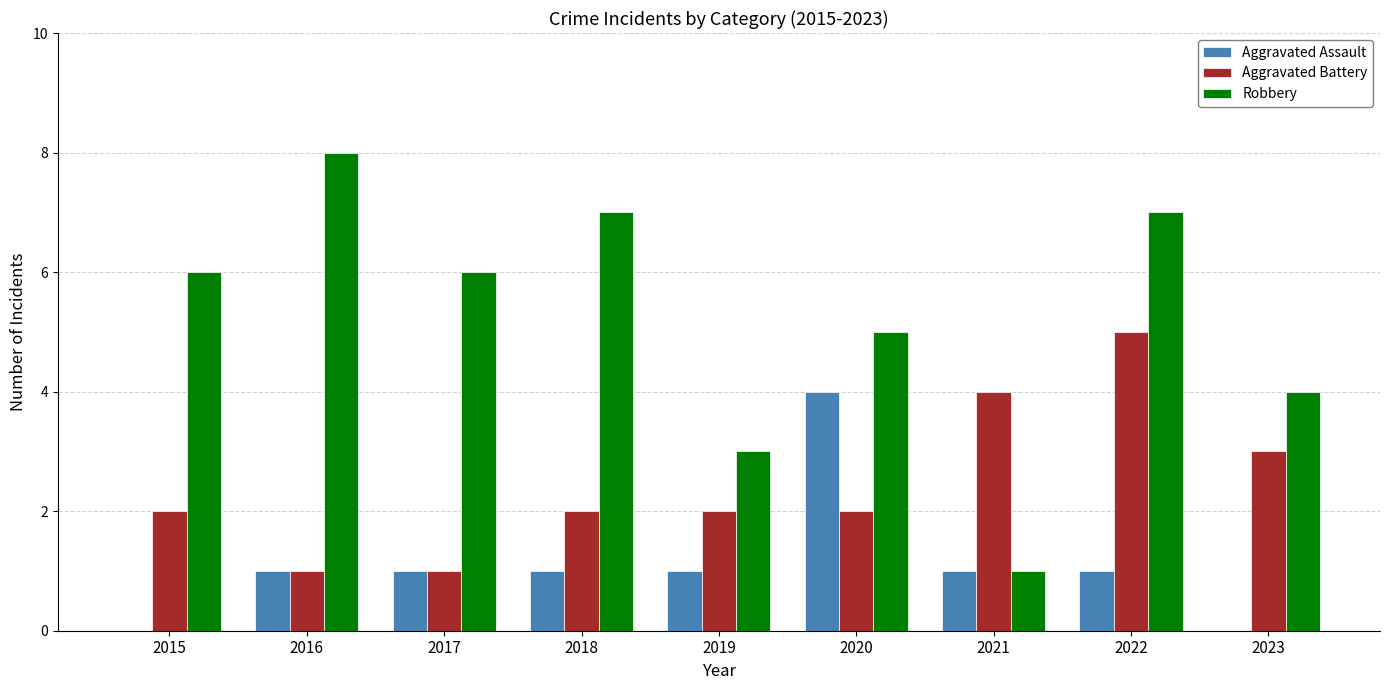

What is the sum of all Aggravated Battery values?

22